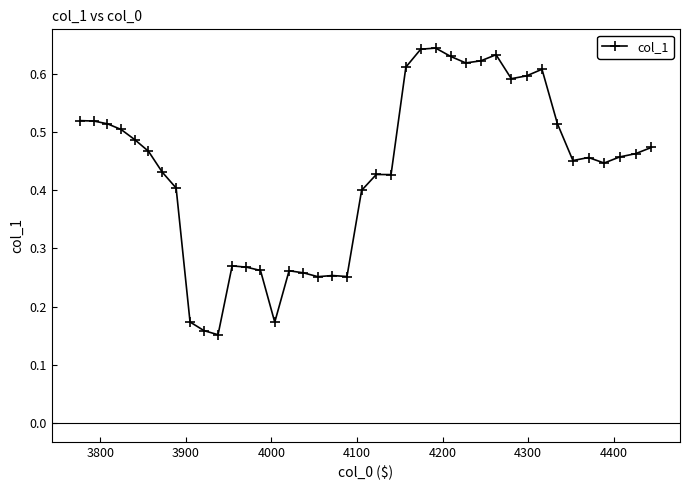

What is the sum of all values?

17.3